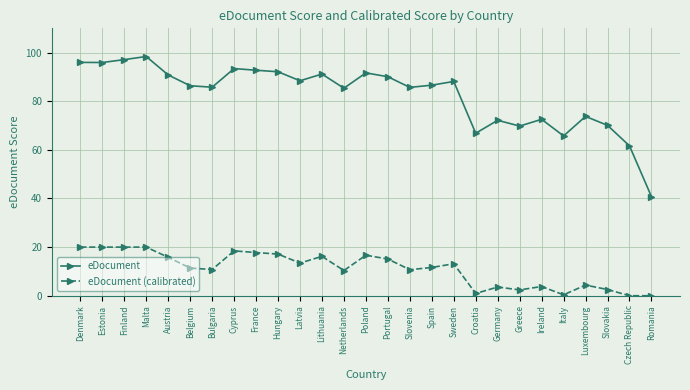

True or false: eDocument has a value of 66.8 at Croatia.

True